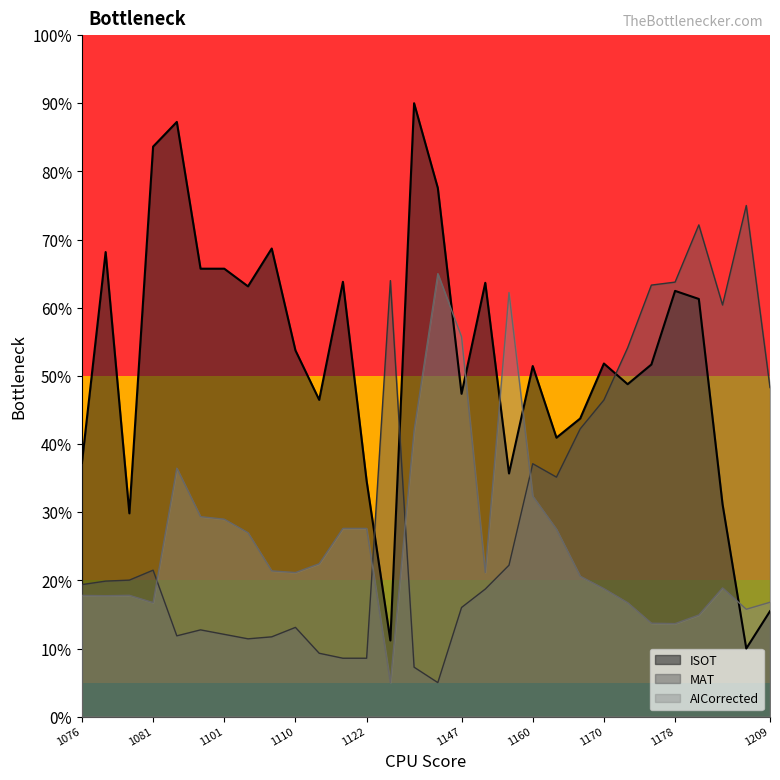

True or false: ISOT has a value of 62.5 at 1178.

True